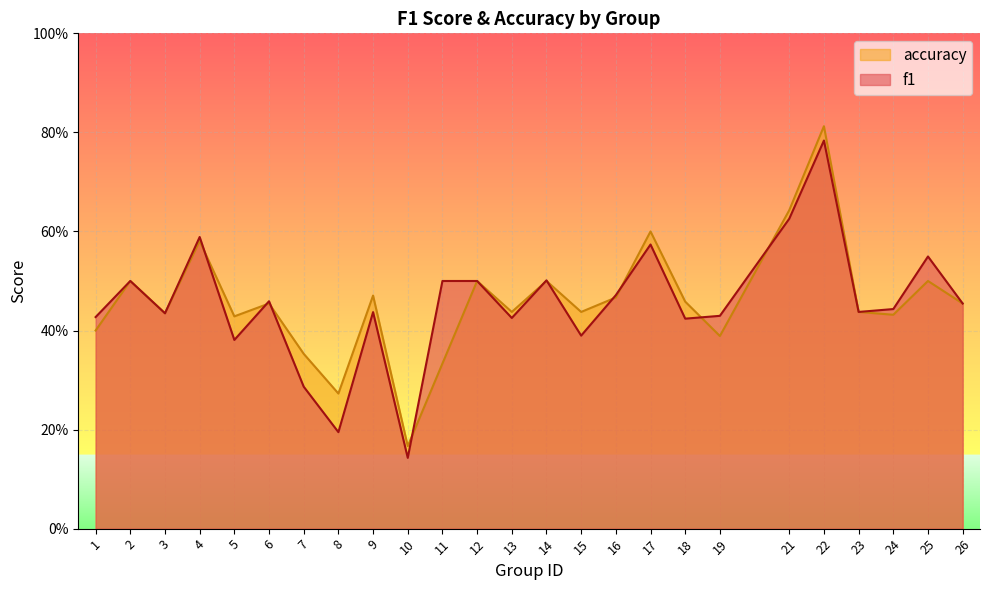

Which category has the lowest value in the f1 series?

10